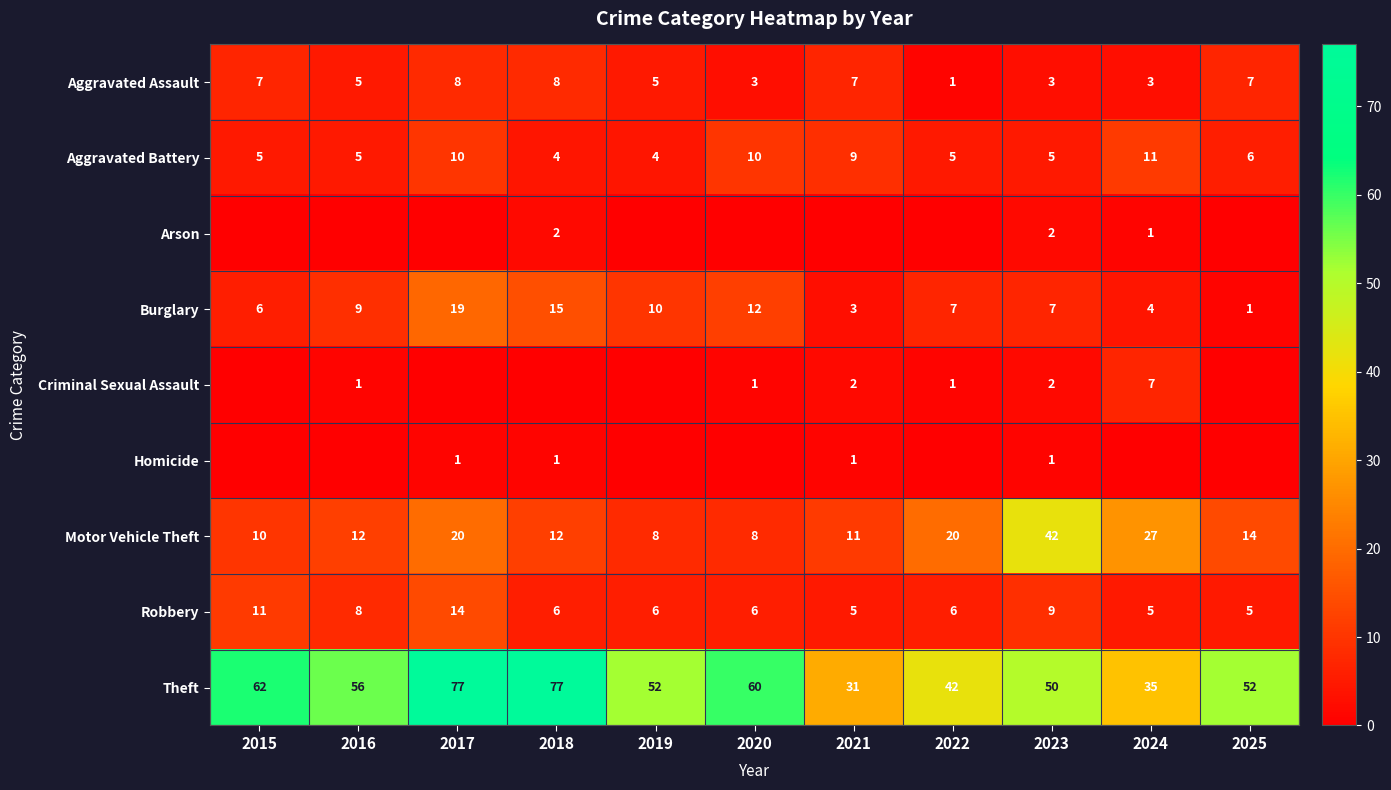

What is the approximate value of Aggravated Assault at 2020?

3